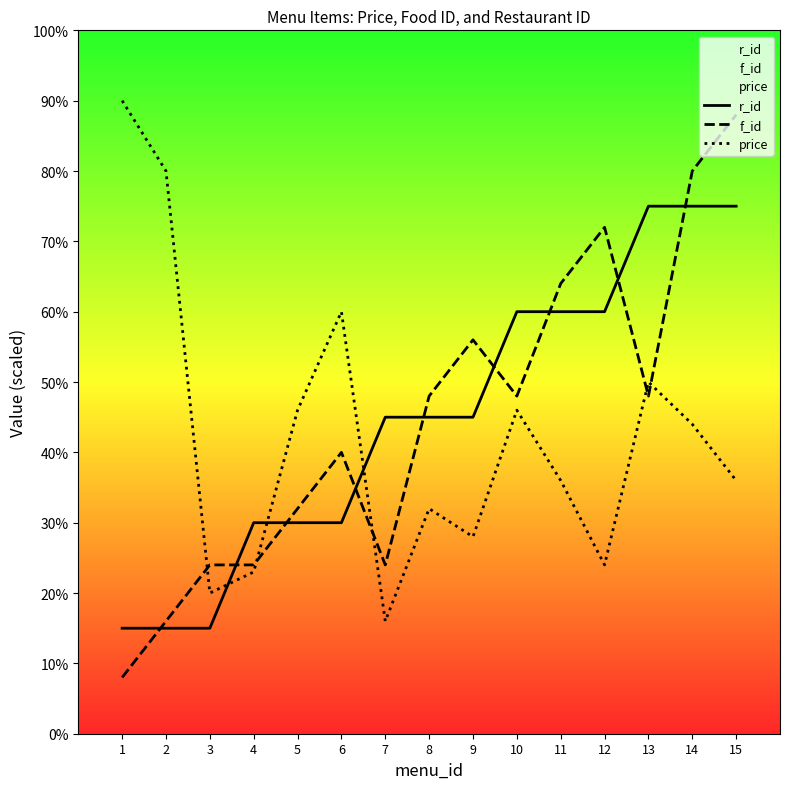

What is the difference between the maximum and minimum values in the r_id series?

60